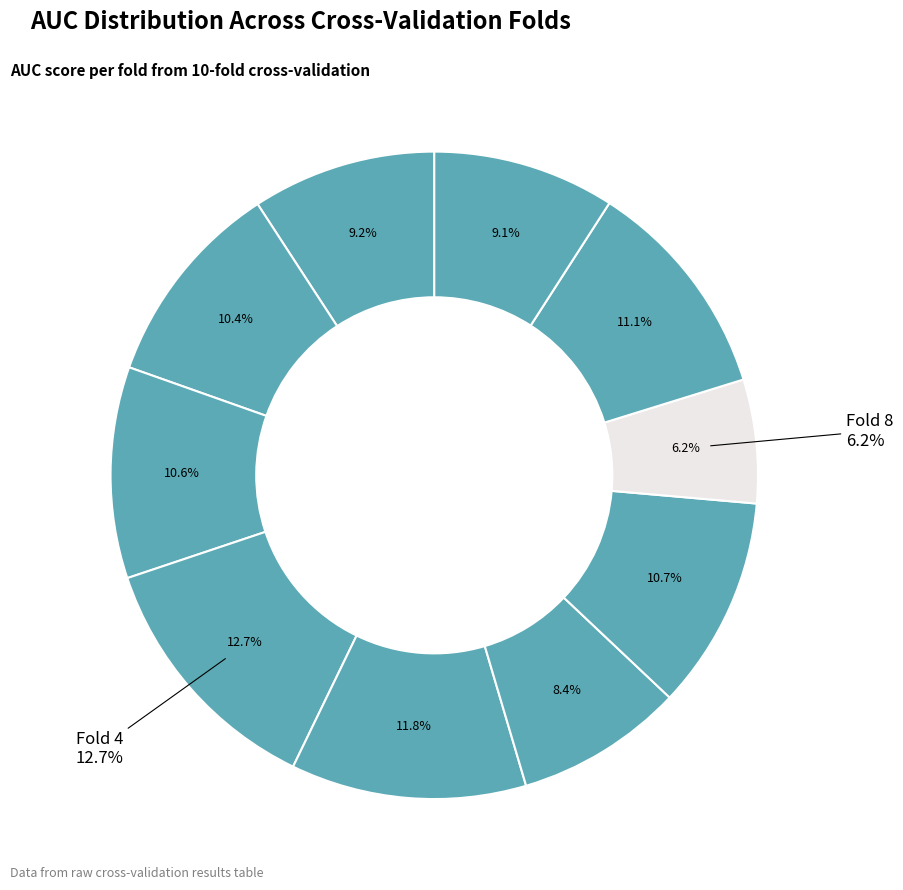

Which category has the smallest portion of the pie?

Fold 8